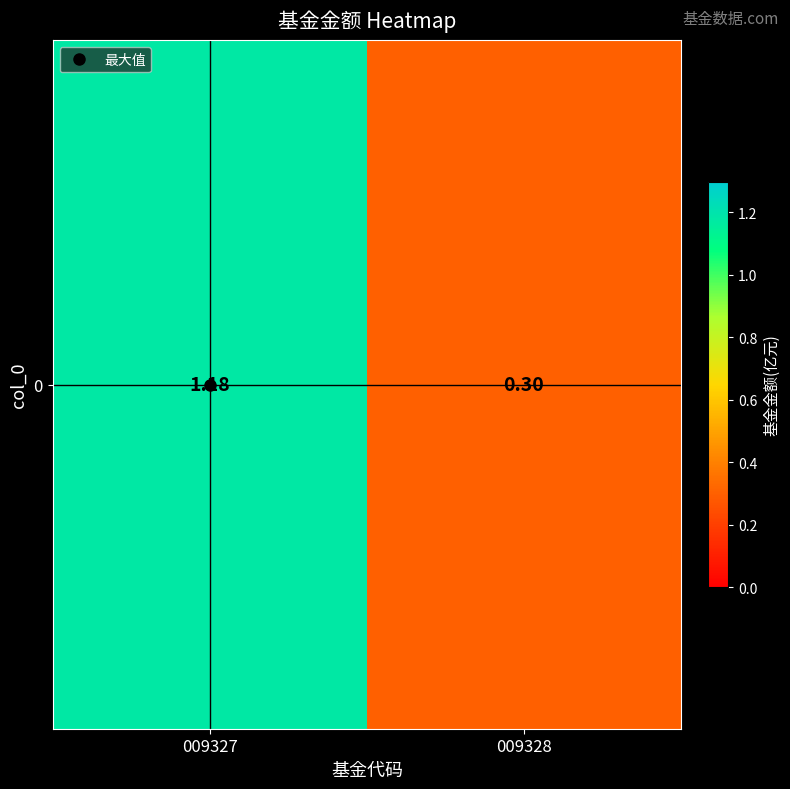

The chart shows a value of 1.2 at 009327. True or false?

True